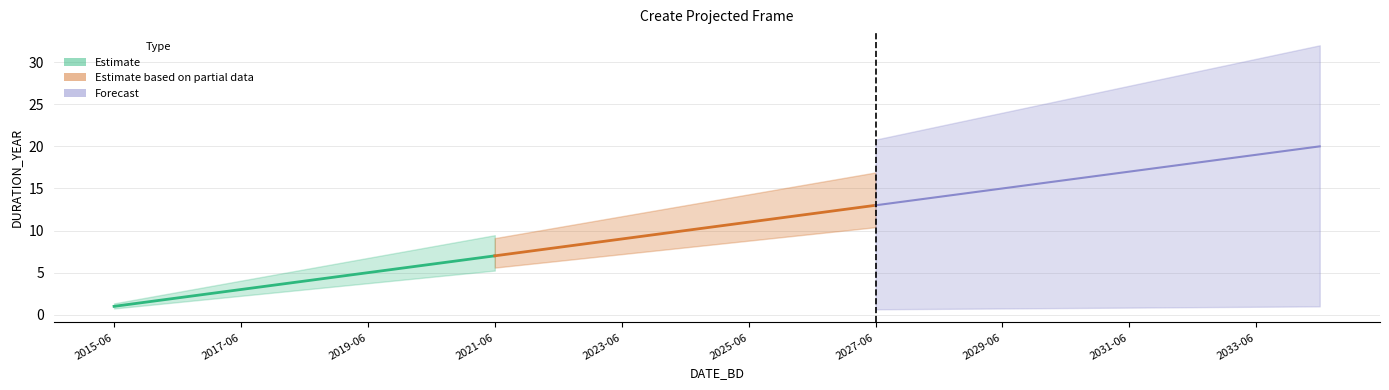

What position from the left is 2016-06-02?

2